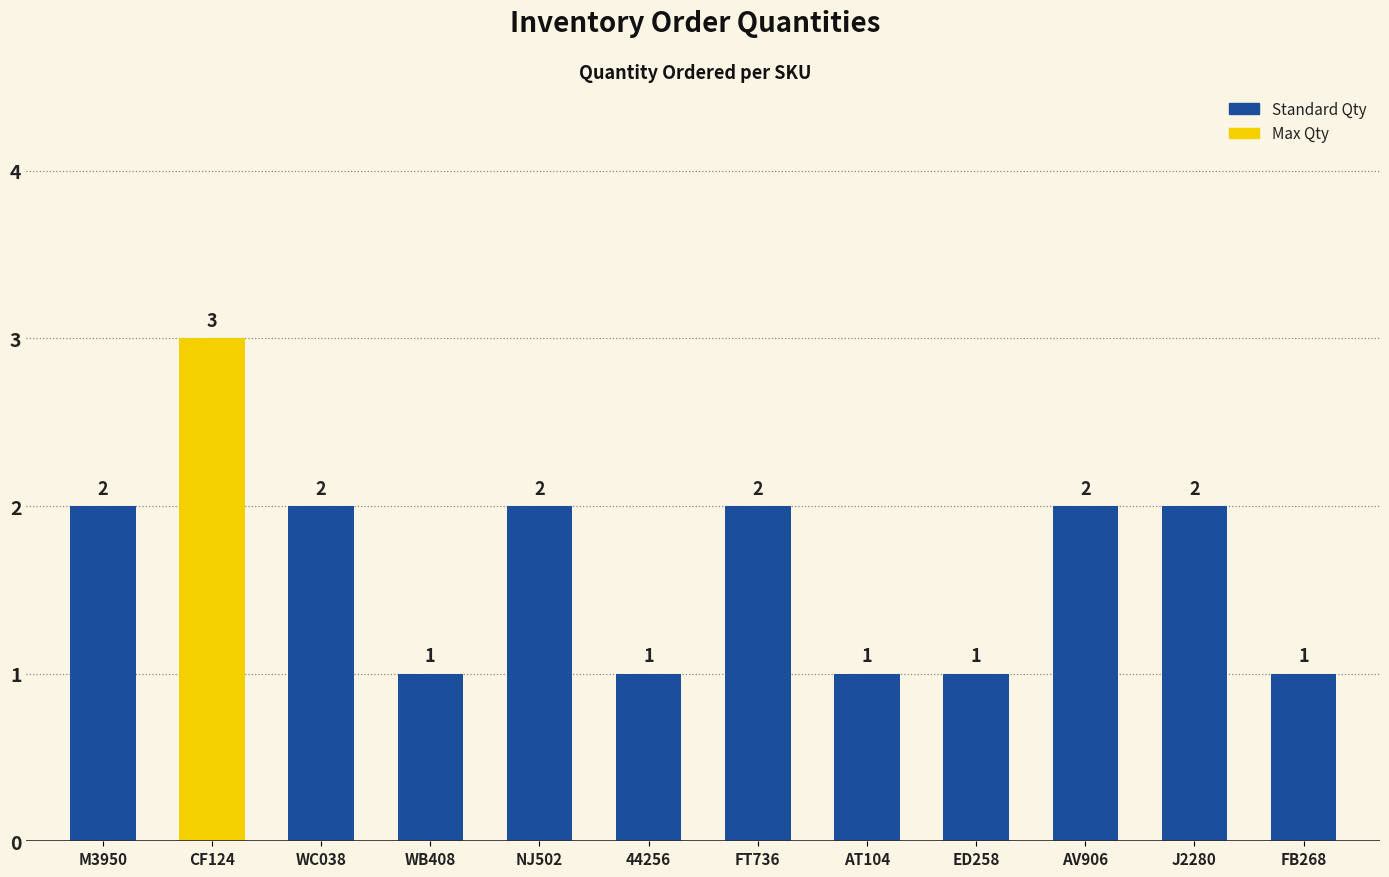

The value at FB268 is 1. True or false?

True